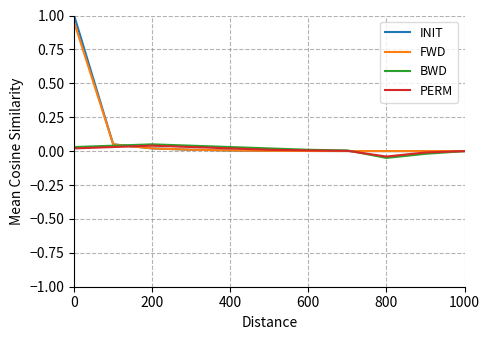

Which series has the largest range (max minus min)?

INIT